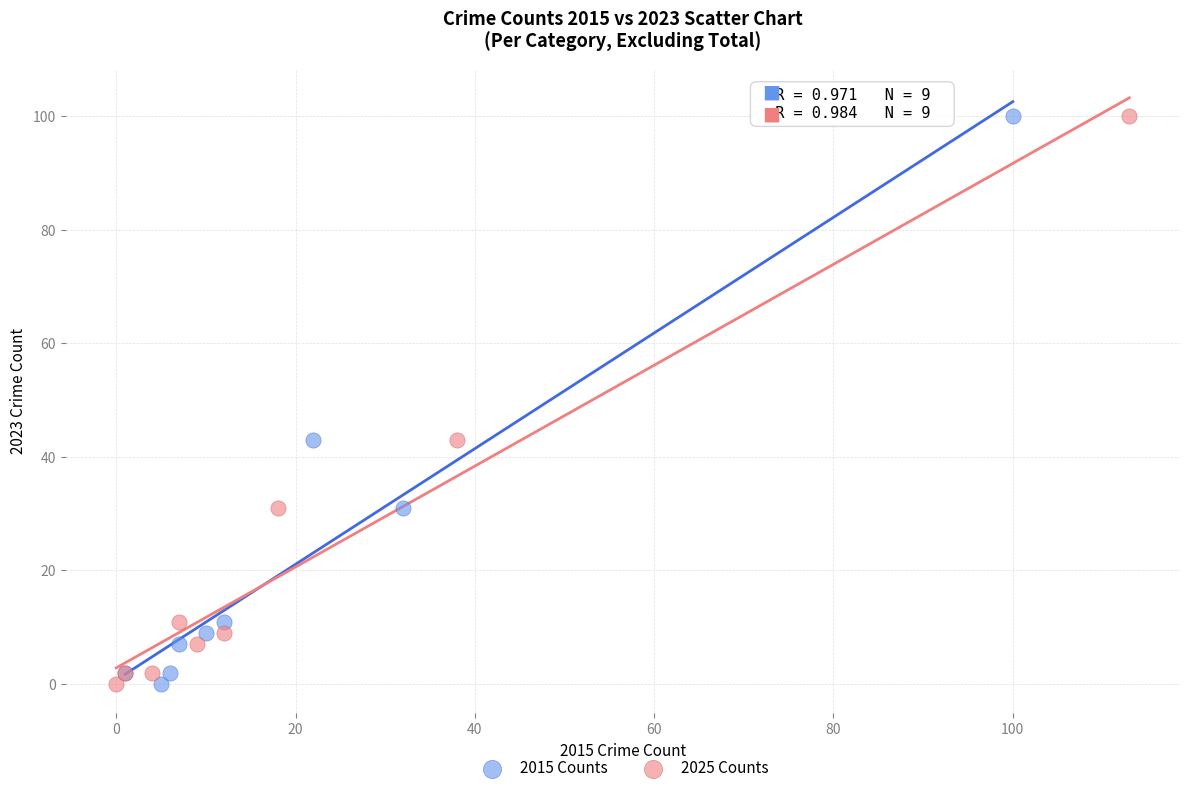

What are all the series names shown in the legend?

2015 Counts, 2025 Counts